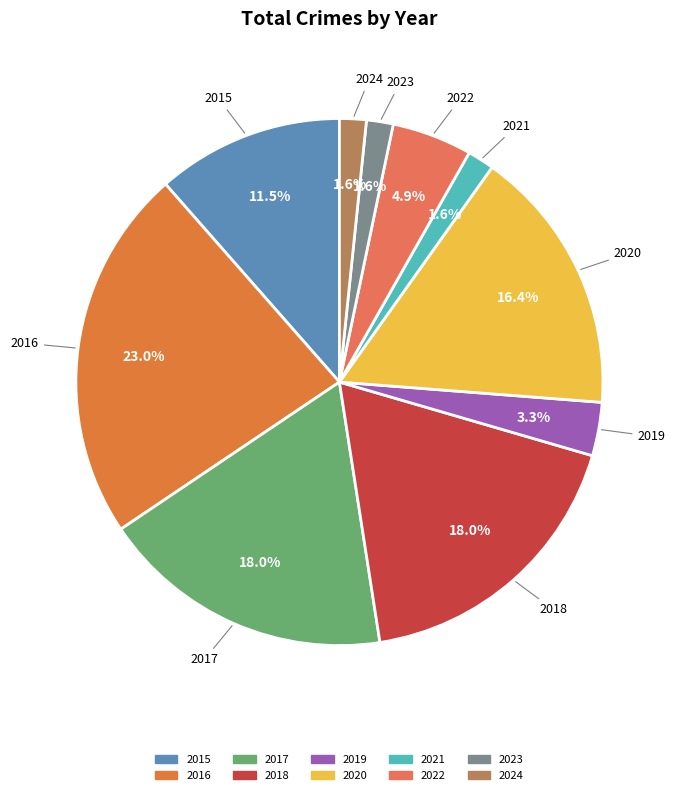

Combined, what portion of the pie is 2018 and 2016?

41.0%